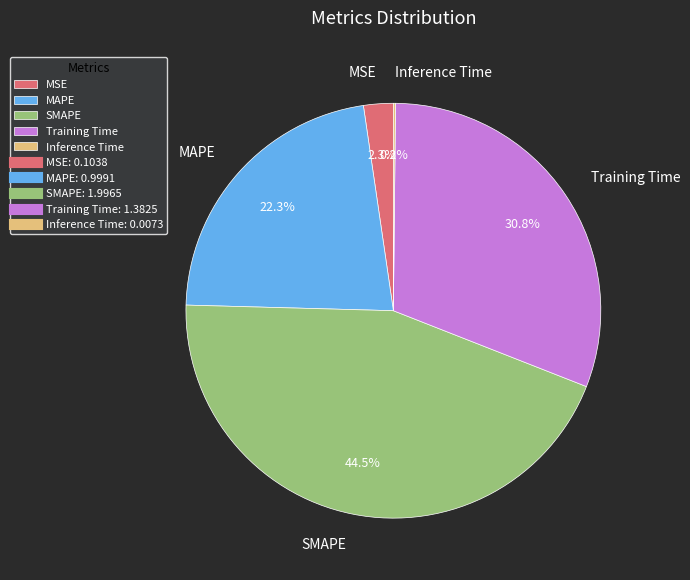

To the nearest percent, what is the average slice percentage?

20%